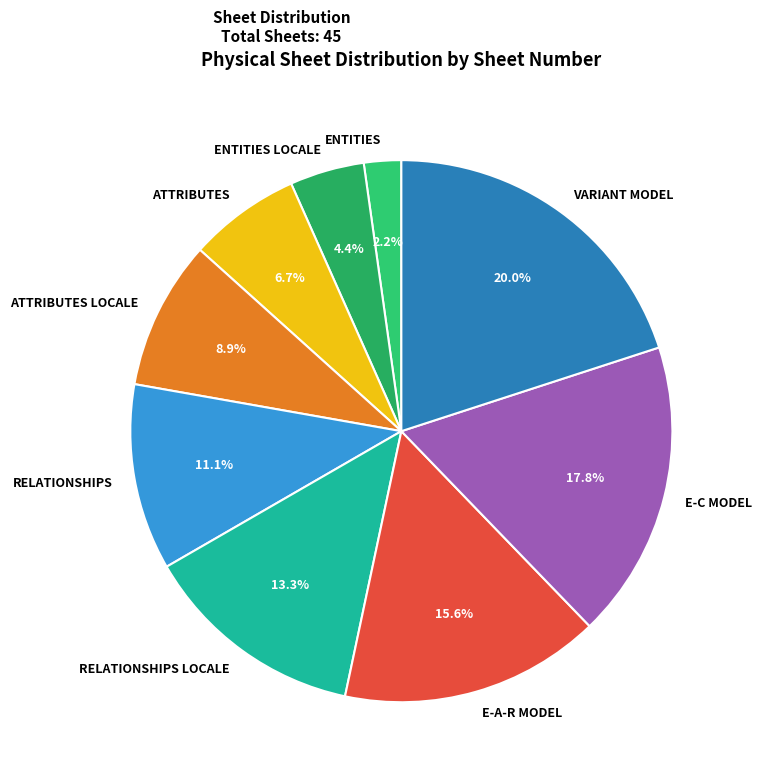

Does E-C MODEL represent more than half of the total?

No